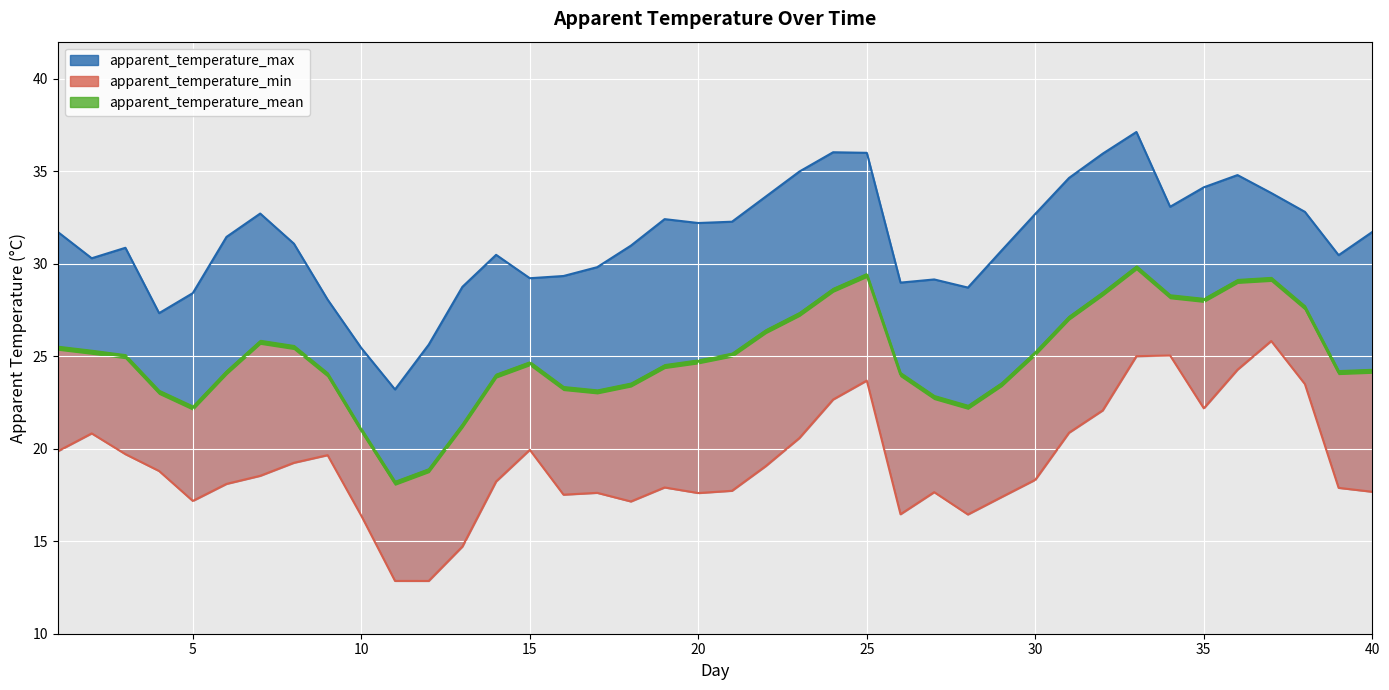

What is the smallest value displayed?

12.9